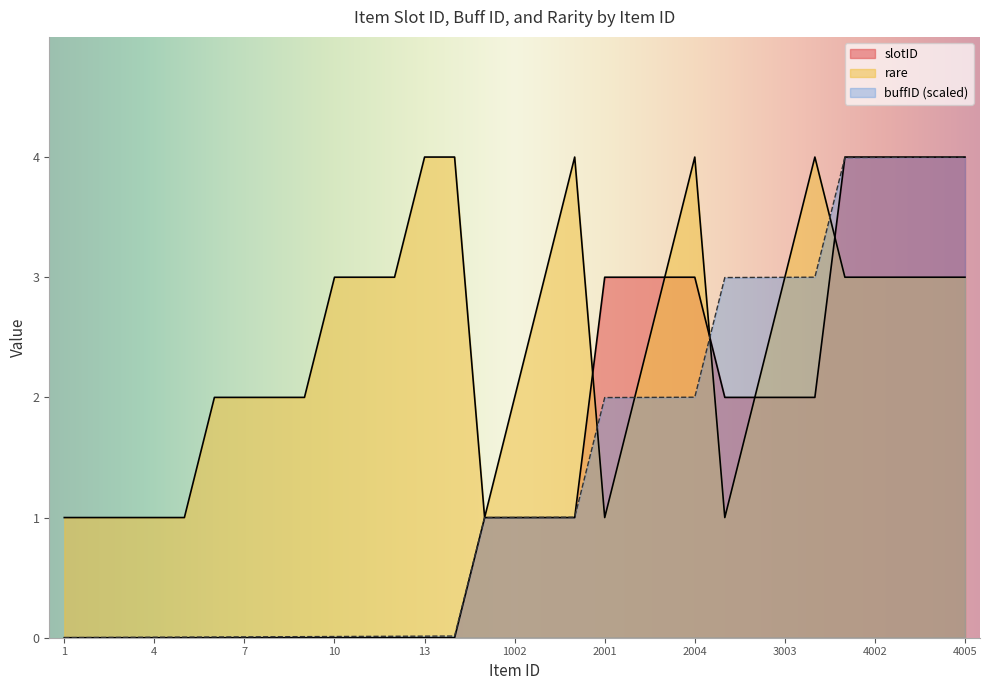

Rank the series by their maximum value, from highest to lowest.

slotID, buffID, rare